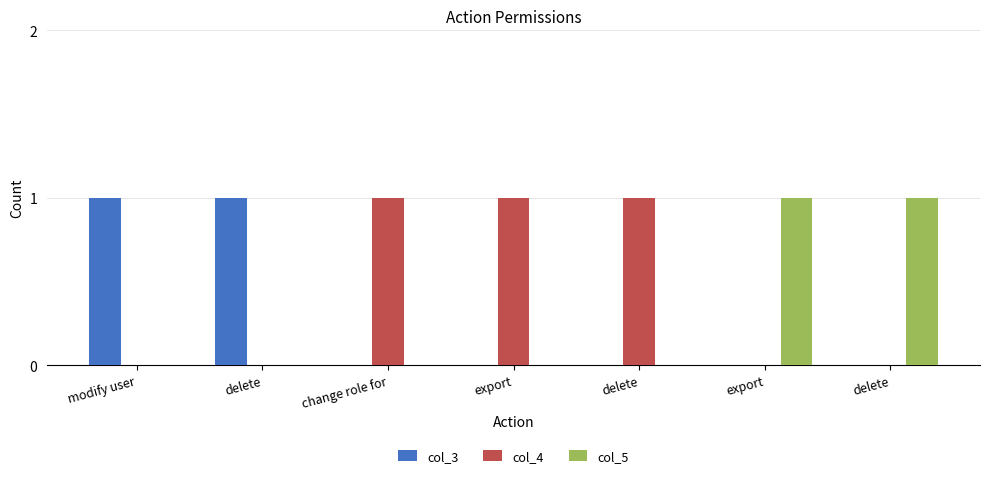

Count the col_3 values in the range 0 to 1.

7